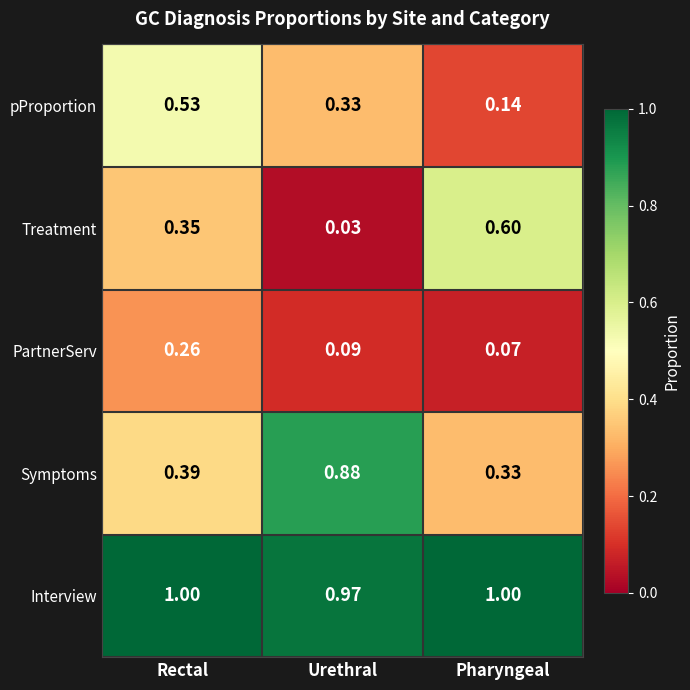

Rank the categories by pProportion value from highest to lowest.

Rectal, Urethral, Pharyngeal